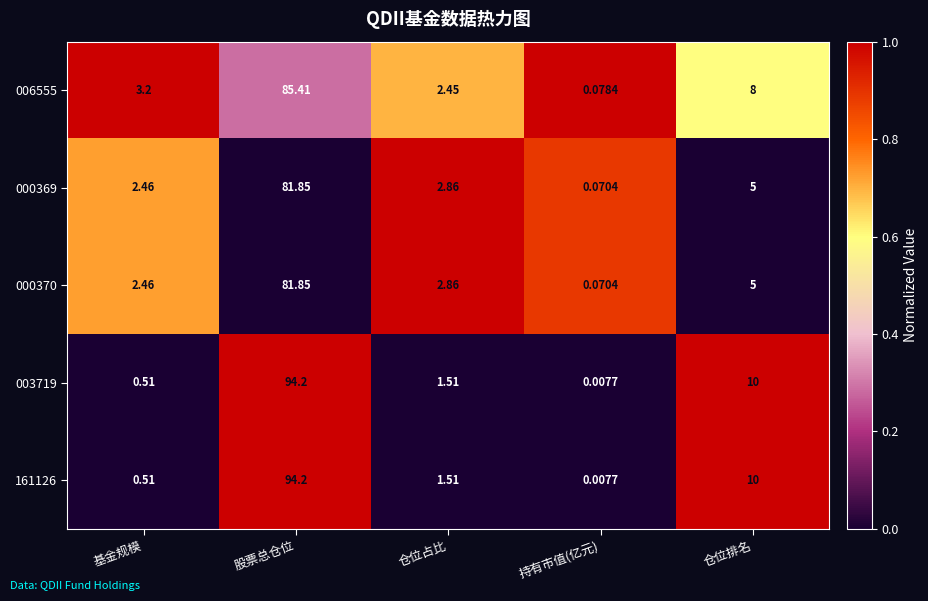

At which label is 161126 closest to 47?

仓位排名